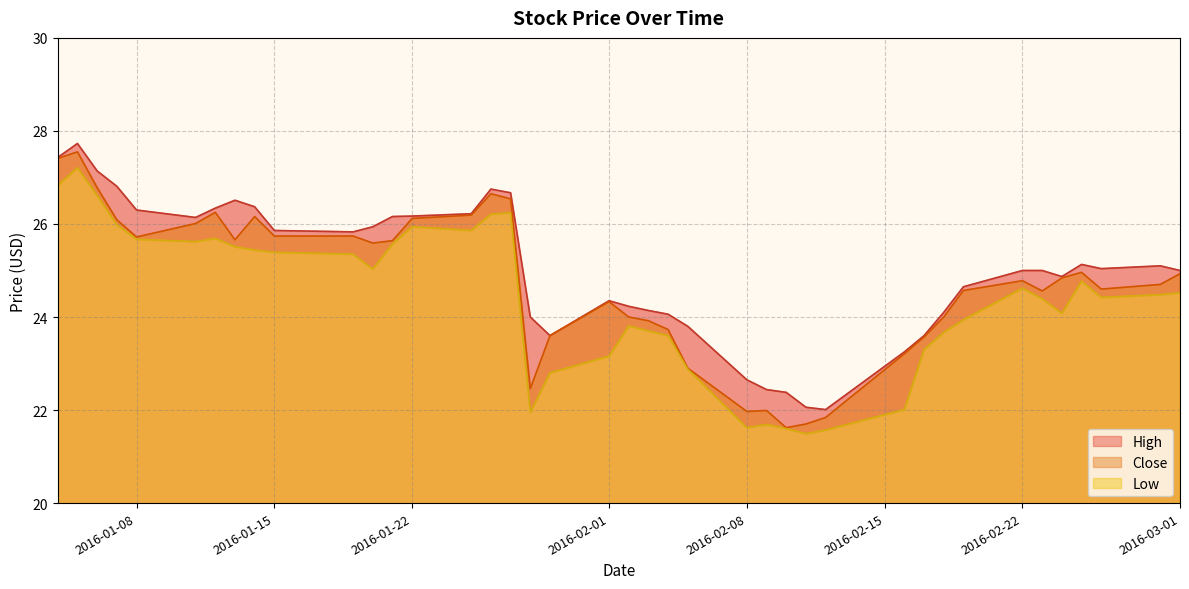

What is the spread (max minus min) of values at 14?

2.0